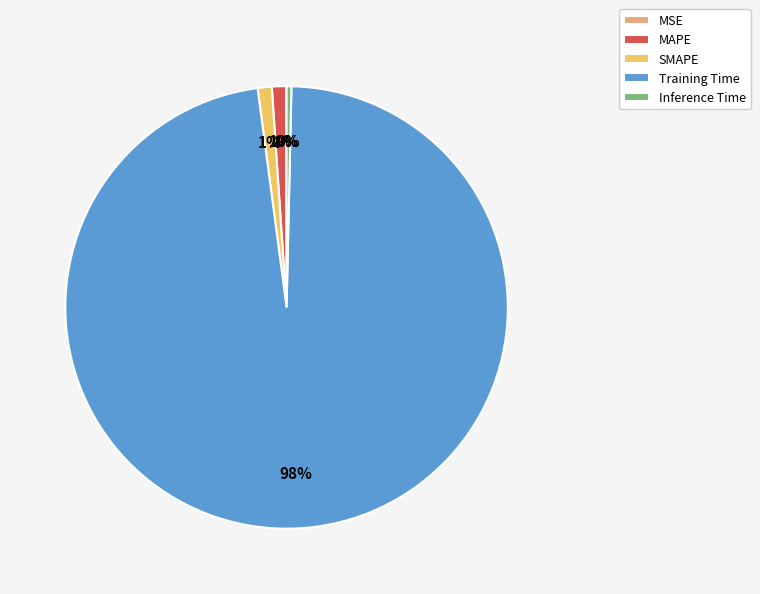

Does any single category account for the majority?

Yes